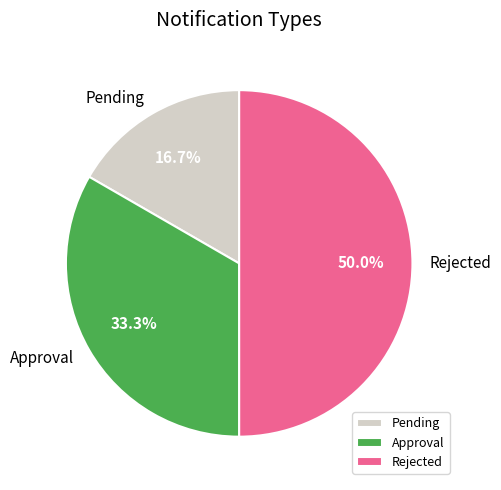

Which has a higher value, Pending or Rejected?

Rejected